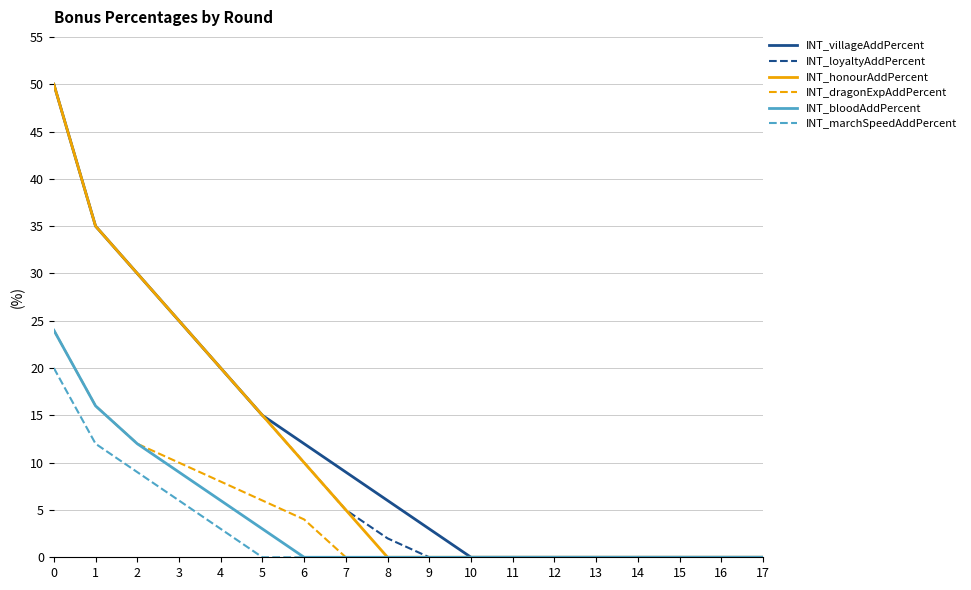

Reading left to right, list all the values displayed in this chart.

INT_villageAddPercent: 50	35	30	25	20	15	12	9	6	3	0	0	0	0	0	0	0	0
INT_loyaltyAddPercent: 50	35	30	25	20	15	10	5	2	0	0	0	0	0	0	0	0	0
INT_honourAddPercent: 50	35	30	25	20	15	10	5	0	0	0	0	0	0	0	0	0	0
INT_dragonExpAddPercent: 24	16	12	10	8	6	4	0	0	0	0	0	0	0	0	0	0	0
INT_bloodAddPercent: 24	16	12	9	6	3	0	0	0	0	0	0	0	0	0	0	0	0
INT_marchSpeedAddPercent: 20	12	9	6	3	0	0	0	0	0	0	0	0	0	0	0	0	0